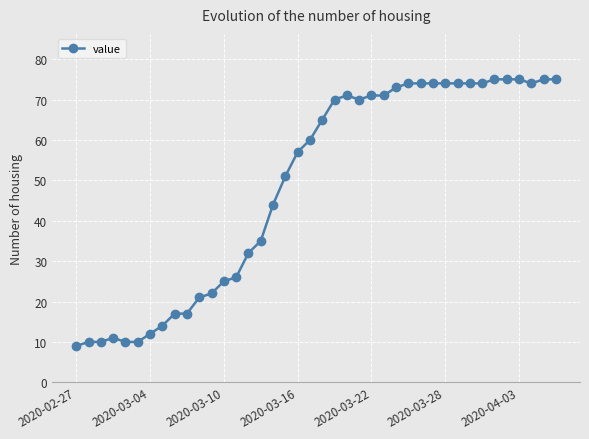

How many series are shown in this chart?

1